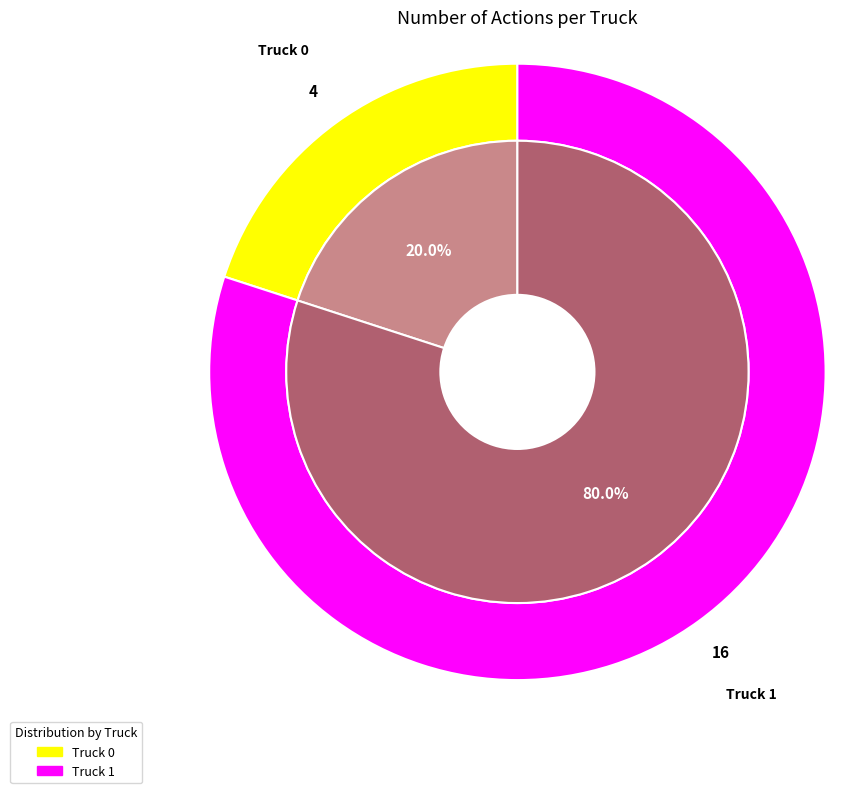

To the nearest percent, what is the combined percentage of Truck 0 and Truck 1?

100%